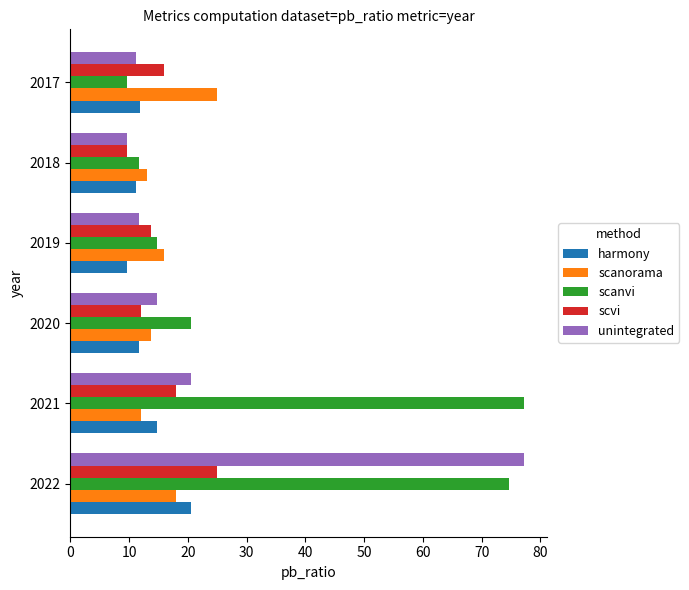

What is the highest value of the scanvi series?

77.3